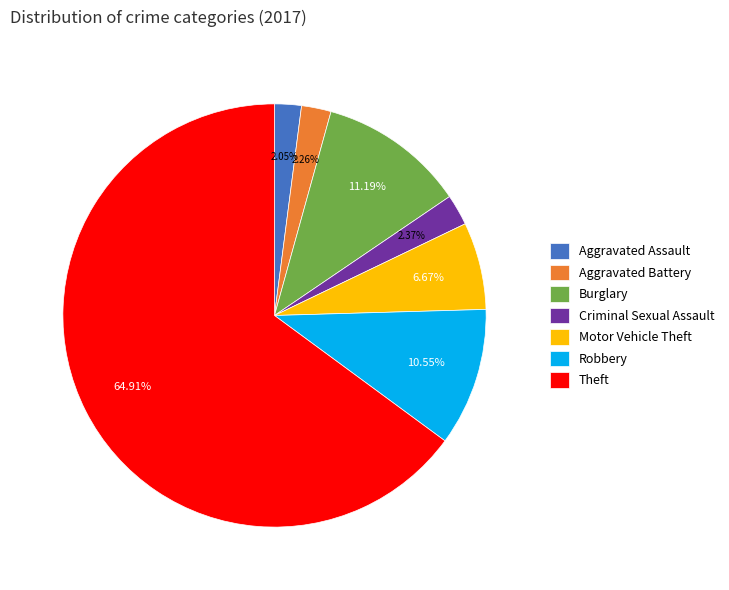

Which category accounts for the majority?

Theft